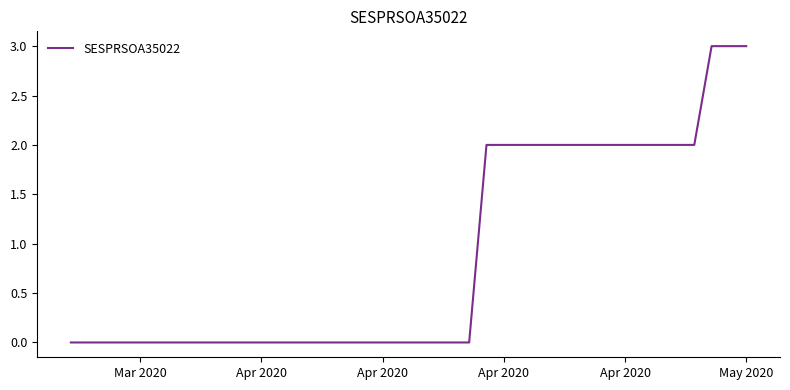

What is the maximum value shown in the chart?

3